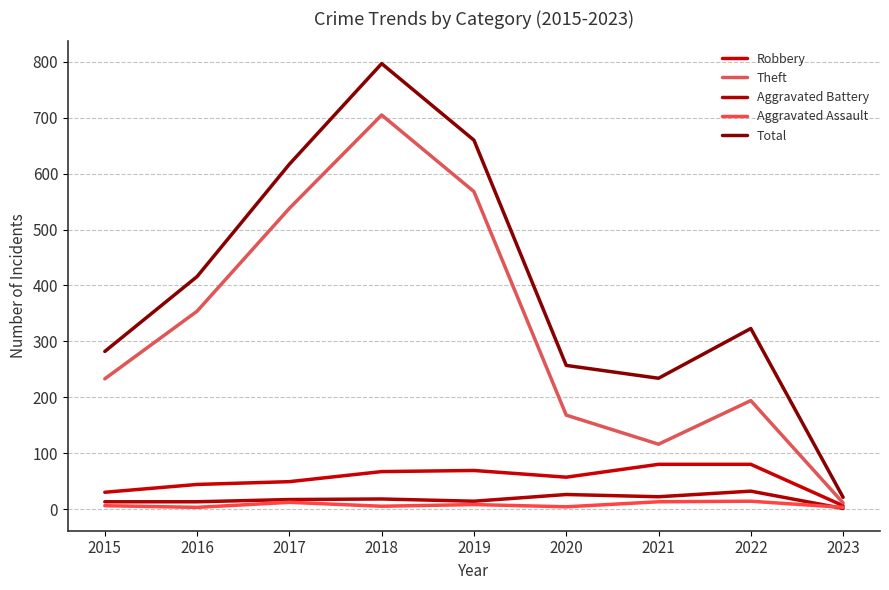

Rank the series at 2023 from lowest to highest value.

Aggravated Battery, Aggravated Assault, Robbery, Theft, Total